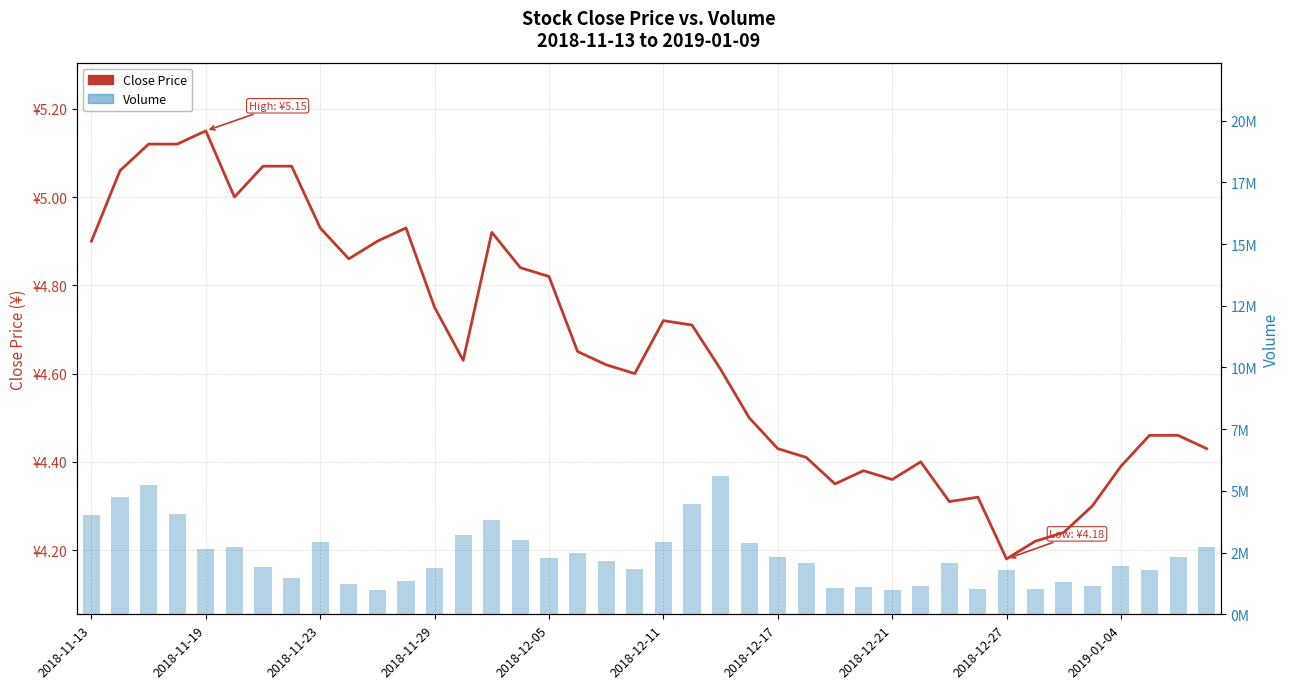

Reading left to right, what are all the values shown in this chart?

Close Price: 4.9	5.1	5.1	5.1	5.2	5.0	5.1	5.1	4.9	4.9	4.9	4.9	4.8	4.6	4.9	4.8	4.8	4.7	4.6	4.6	4.7	4.7	4.6	4.5	4.4	4.4	4.3	4.4	4.4	4.4	4.3	4.3	4.2	4.2	4.2	4.3	4.4	4.5	4.5	4.4
Volume: 4021964.0	4770922.0	5243529.0	4079297.0	2643374.0	2727355.0	1922740.0	1477361.0	2940072.0	1222263.0	976022.0	1350550.0	1860075.0	3196040.0	3822777.0	3002124.0	2280100.0	2471473.0	2142185.0	1829985.0	2911647.0	4454677.0	5587663.0	2889700.0	2337422.0	2086284.0	1053114.0	1111610.0	973018.0	1143801.0	2087778.0	1027688.0	1780400.0	1013407.0	1291164.0	1131957.0	1970443.0	1805847.0	2335580.0	2713770.0